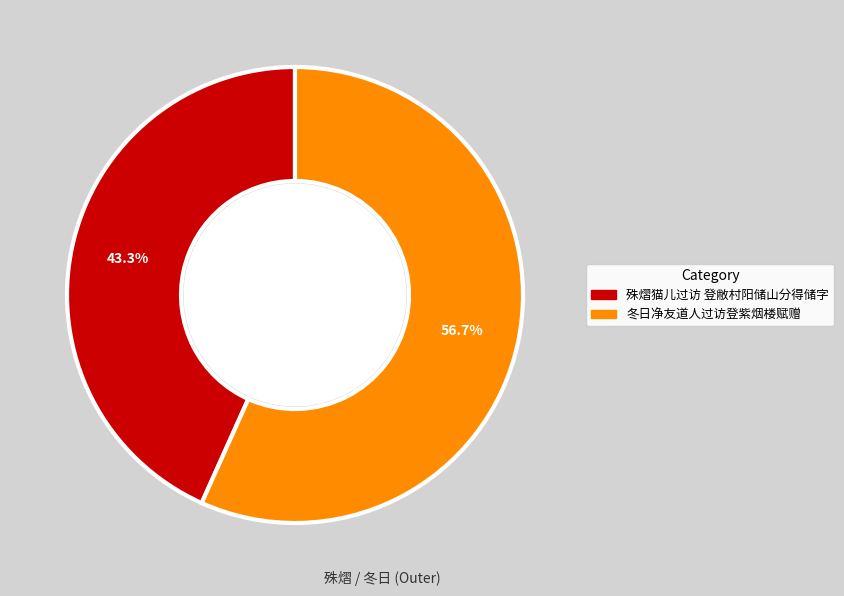

How many segments does this pie chart have?

2